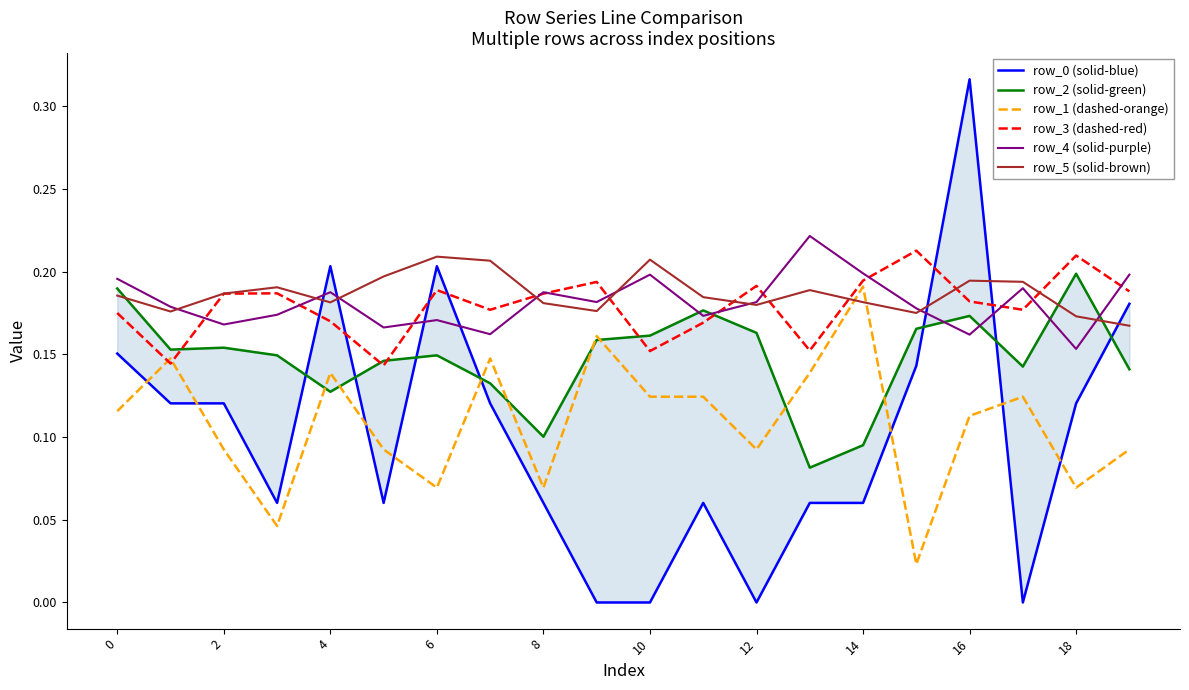

Is it true that row_3 (dashed-red) equals 0.4 at 18?

False